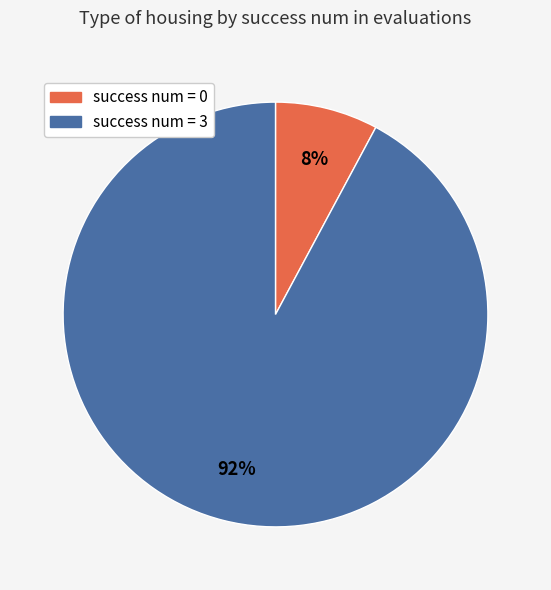

Does any single category account for the majority?

Yes